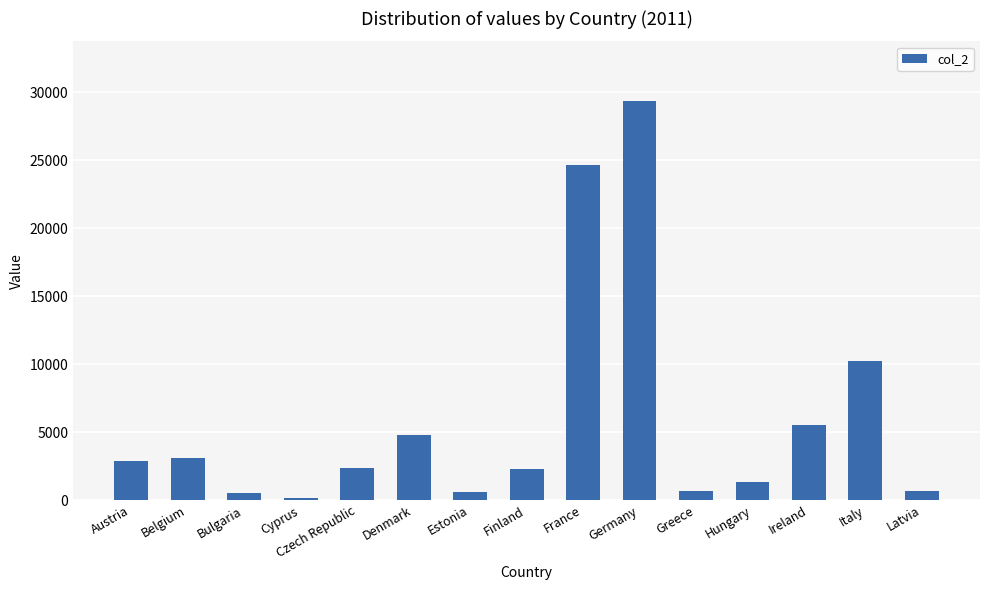

What is the approximate value at Germany, to the nearest 100?

29300